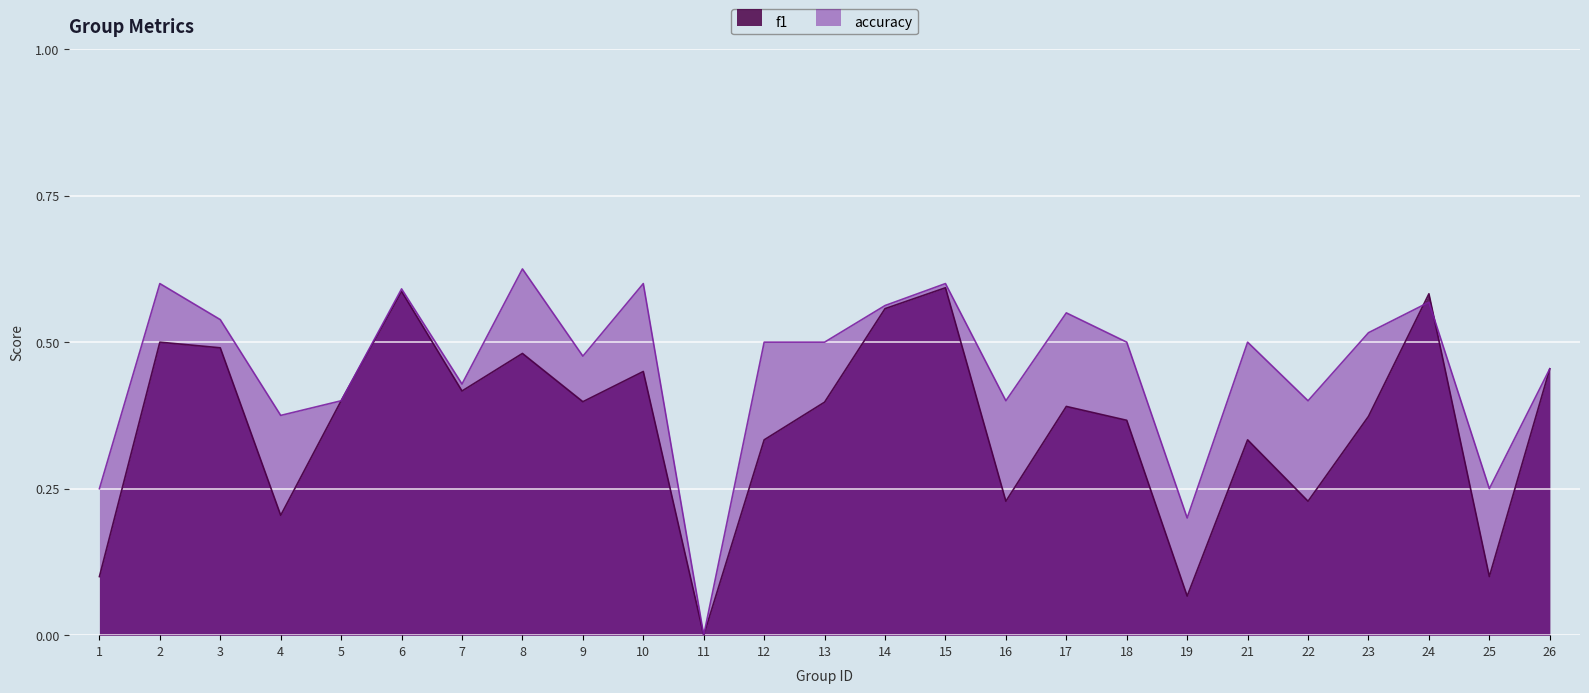

At which category does f1 reach its first local peak?

2